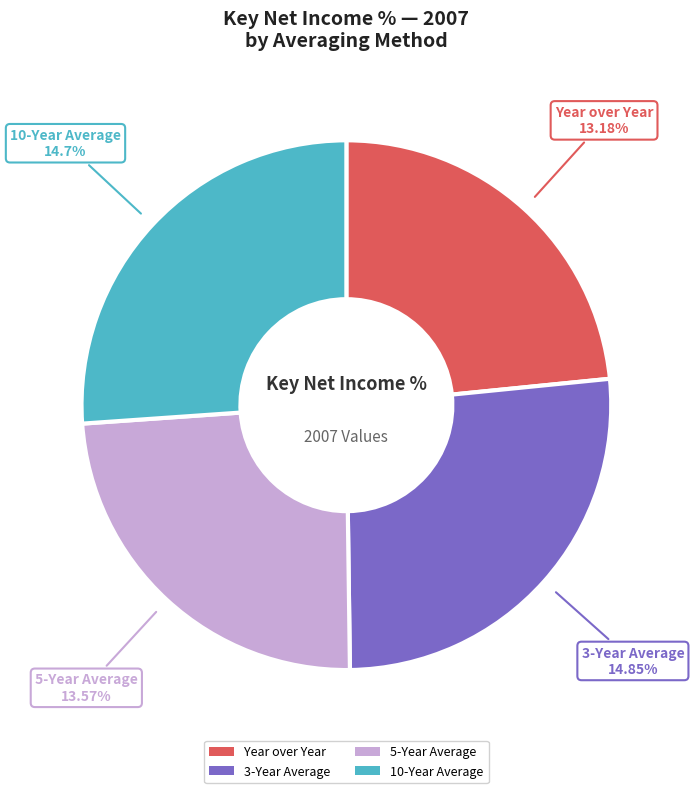

To the nearest percent, what percentage of the pie is 3-Year Average?

26%